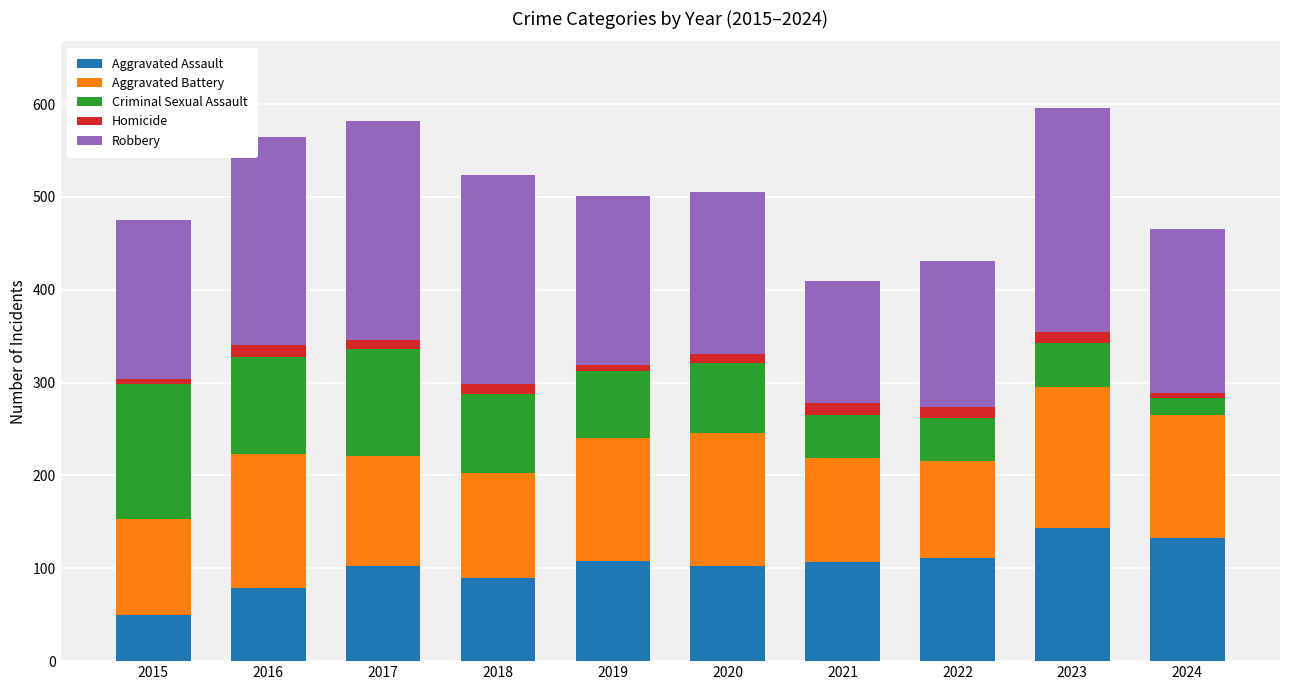

What is the total value across all series at 2021?

409